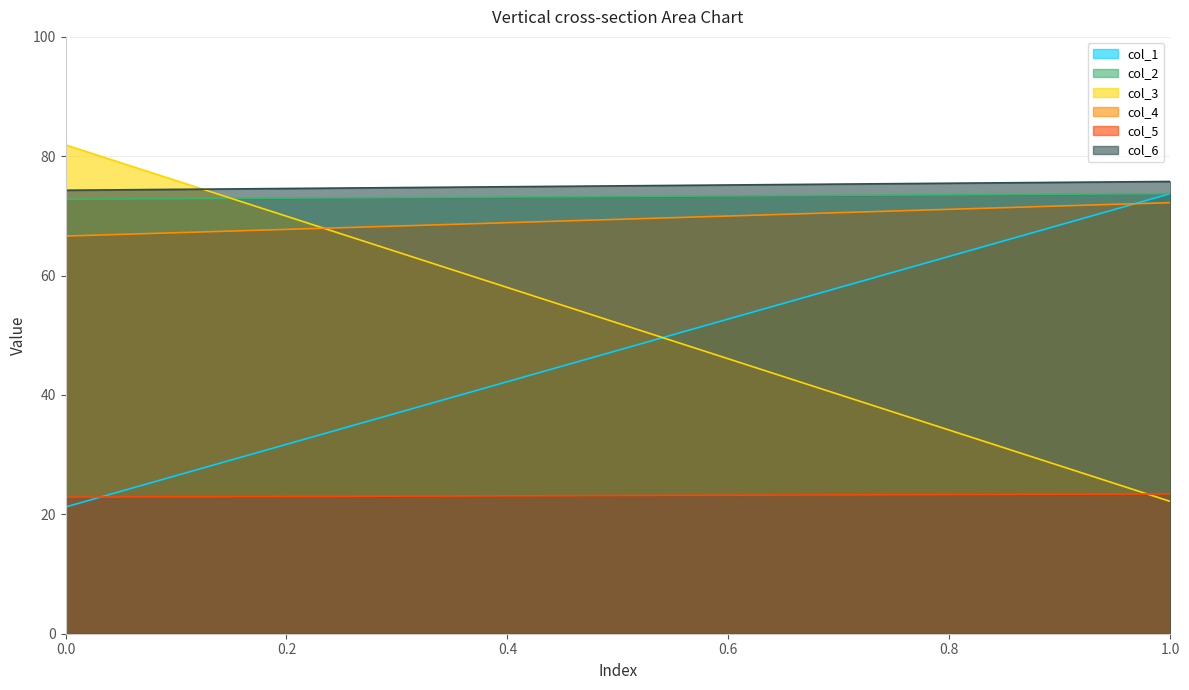

What is the value of the col_1 point at the 1st from the left?

21.2